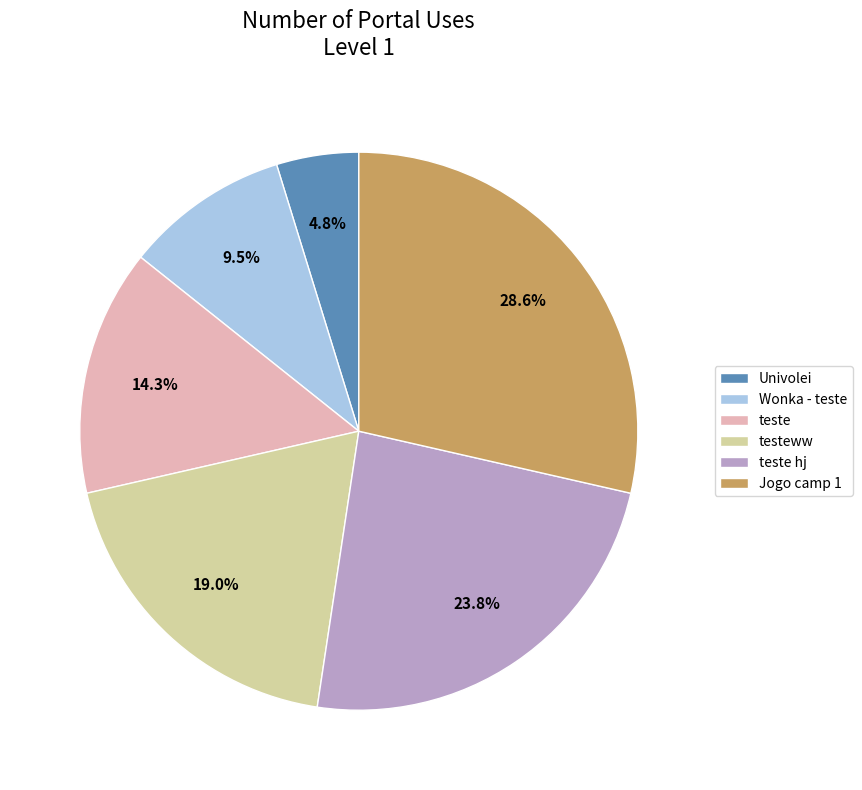

Between Univolei and Wonka - teste, which is larger?

Wonka - teste